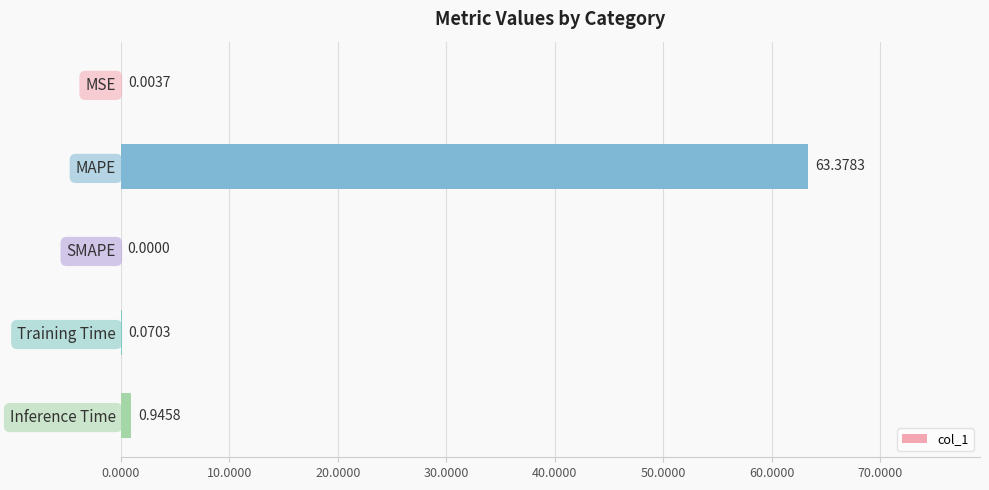

What is the change in value from SMAPE to Inference Time?

+0.9